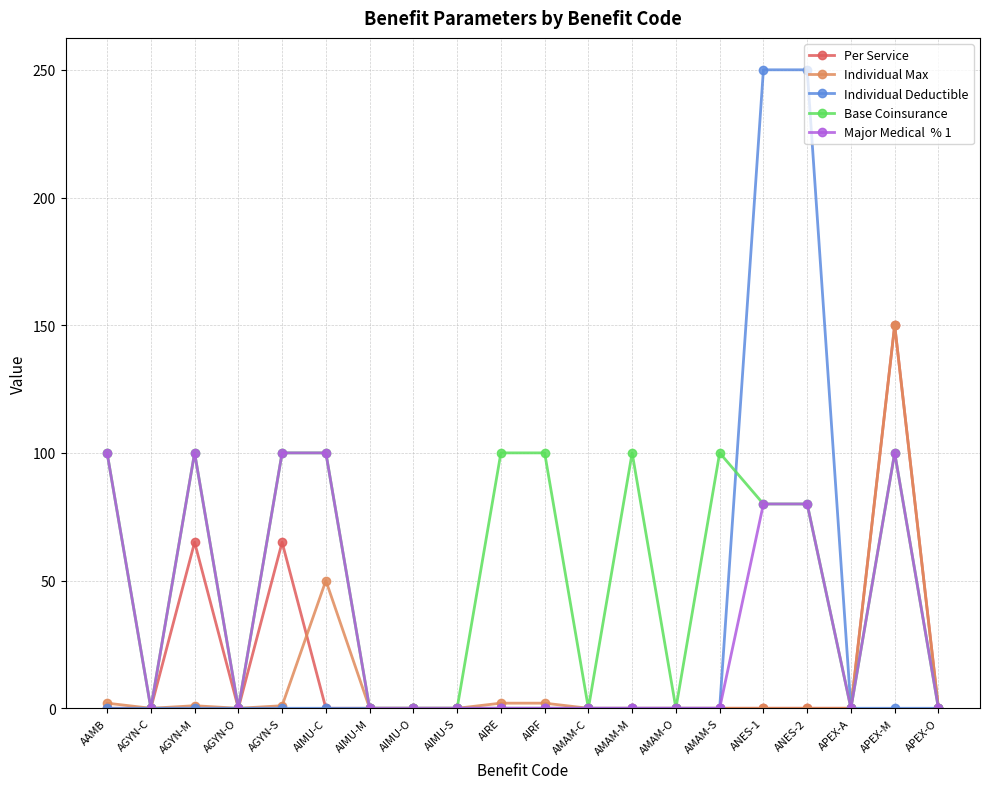

What position from the right is AMAM-S?

6